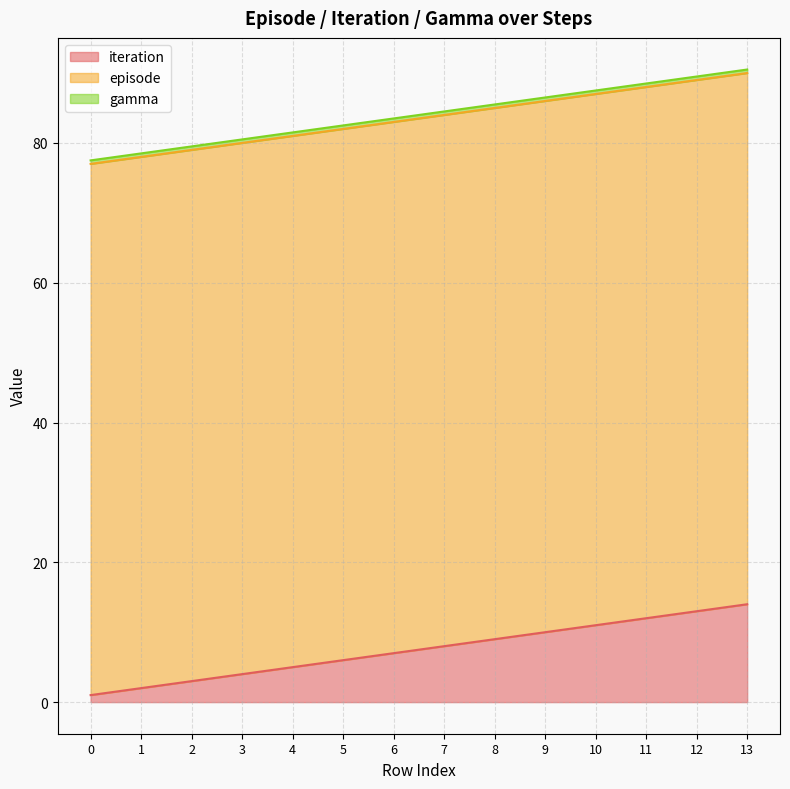

What is the value of the gamma point at the 8th from the left?

0.5